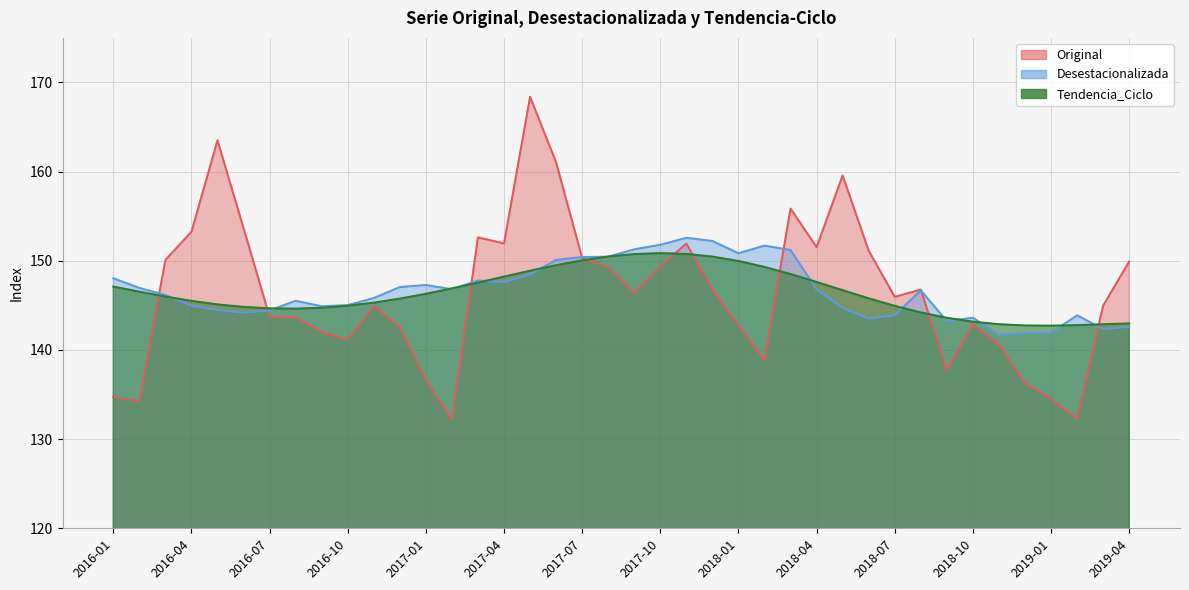

At how many categories does at least one series exceed 140?

40